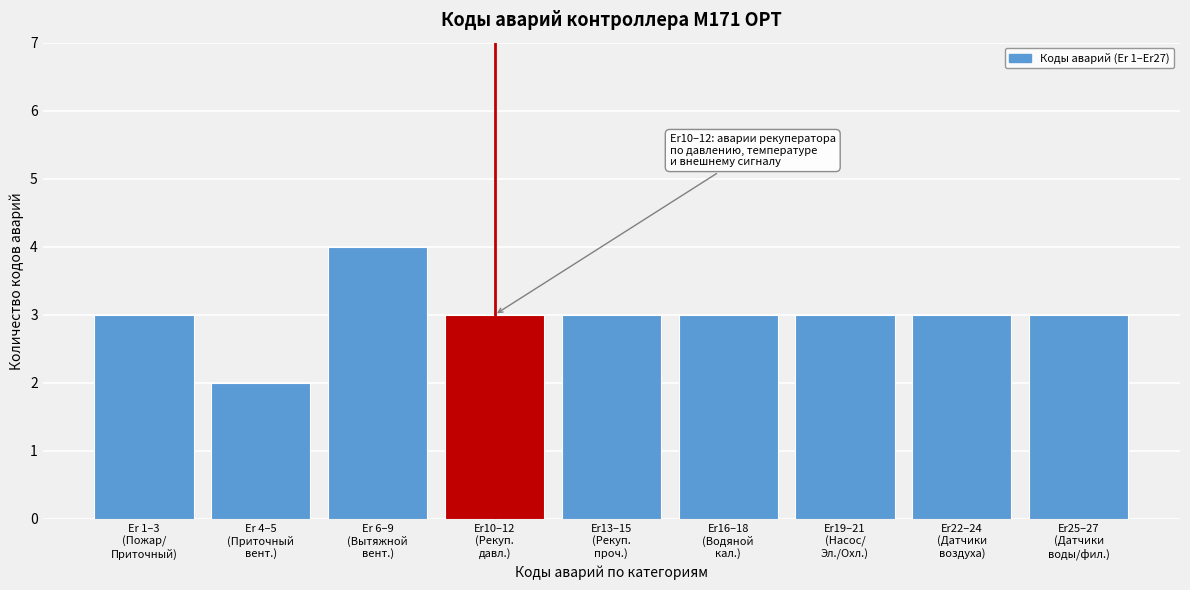

Reading left to right, transcribe all the data shown in this chart.

3	2	4	3	3	3	3	3	3